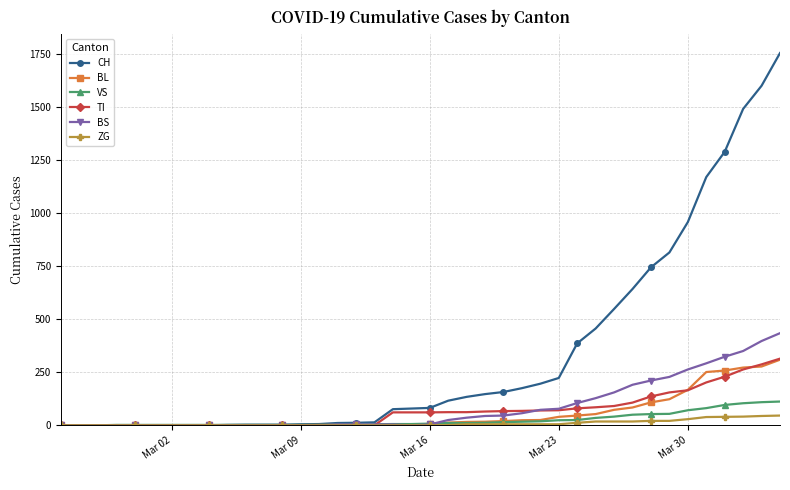

What is the maximum value shown in the chart?

1753